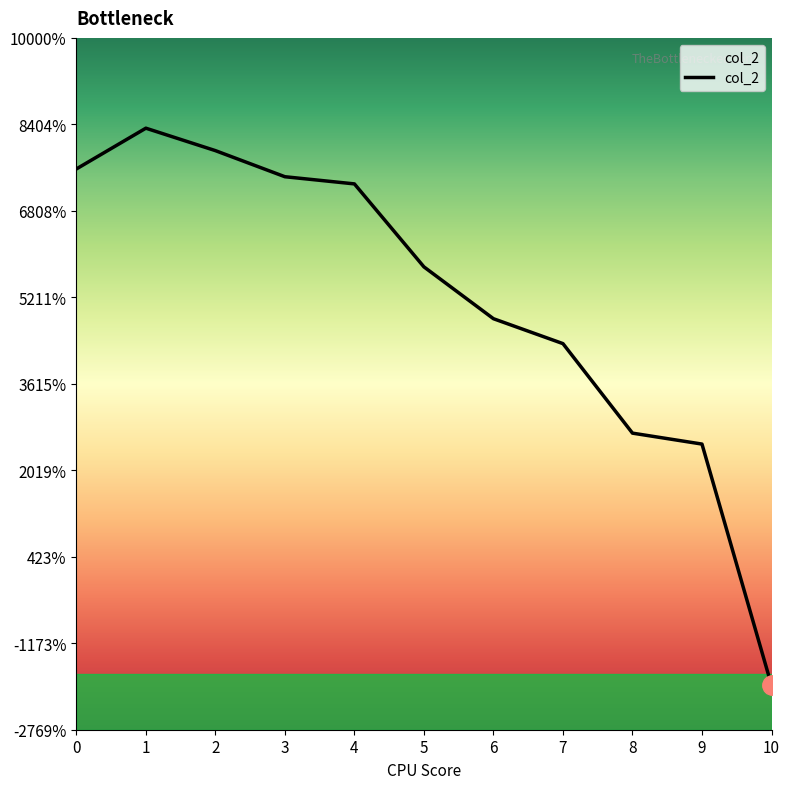

Rank the categories by value from highest to lowest.

1, 2, 0, 3, 4, 5, 6, 7, 8, 9, 10